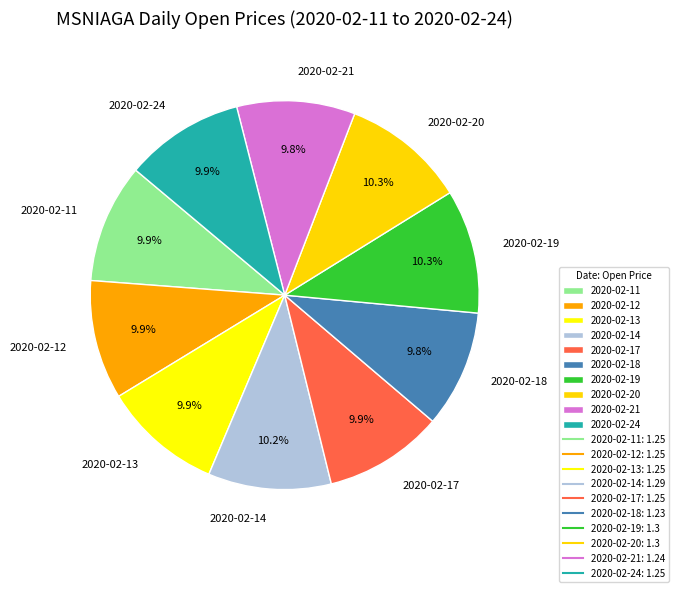

How many slices are in this pie chart?

10